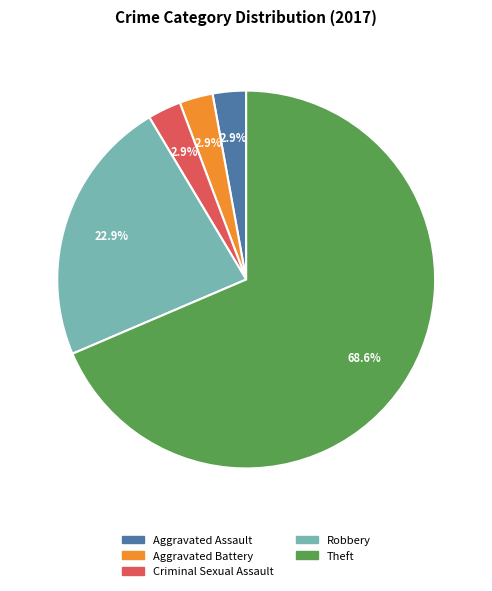

To the nearest percent, what is the combined percentage of Robbery and Aggravated Assault?

26%